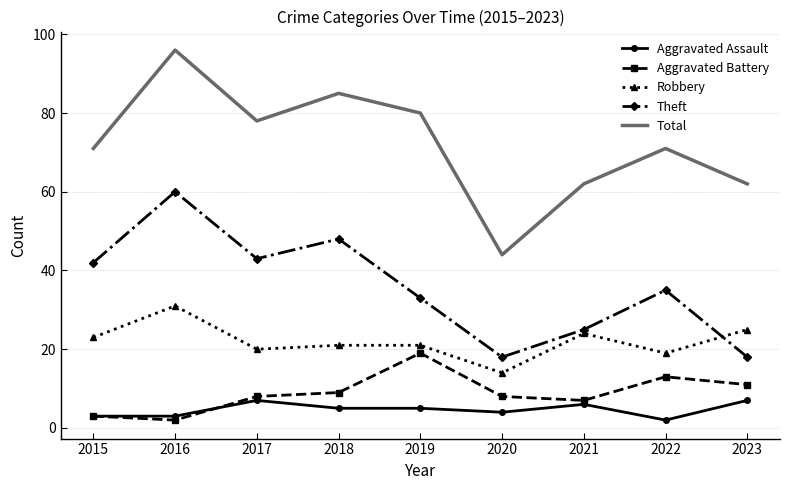

What is the difference between the second highest and second lowest values in the Theft series?

30